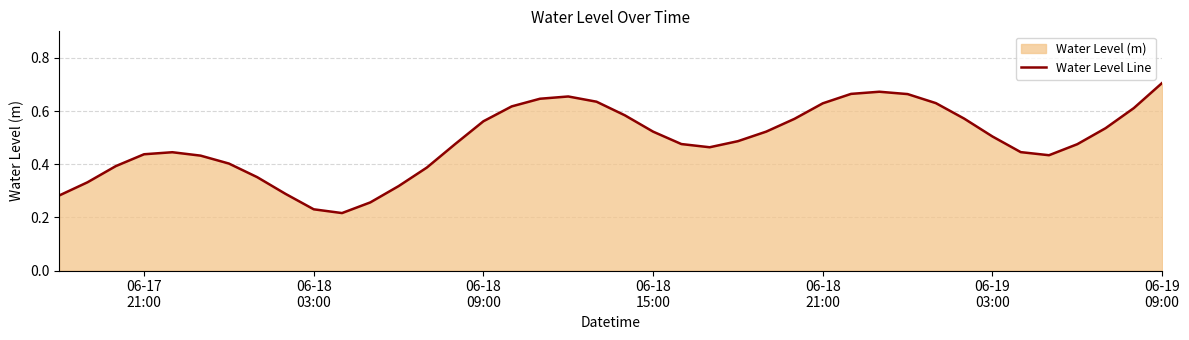

What is the sum of all values?

19.5